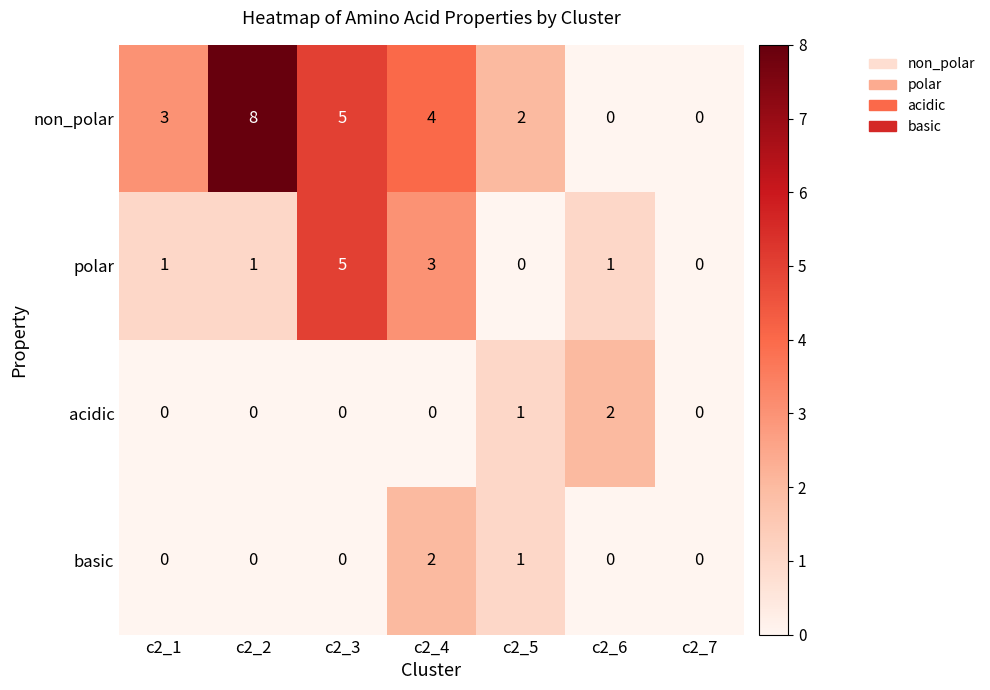

Which series changed the most between c2_2 and c2_3?

polar